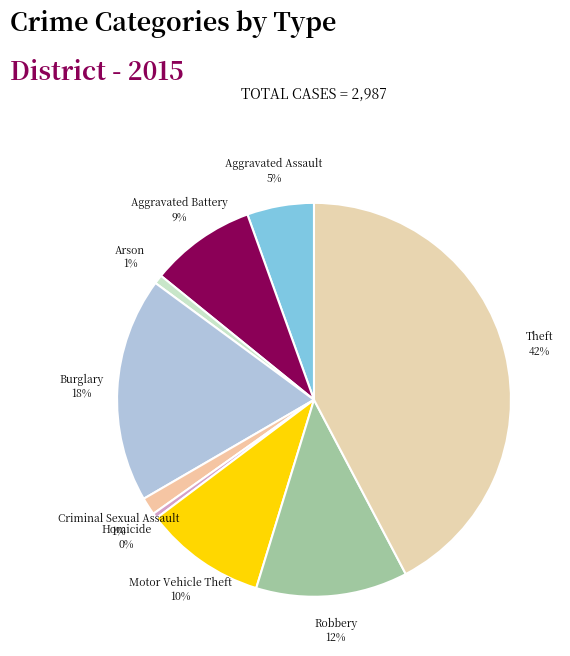

True or false: Aggravated Battery accounts for 9% of the total.

True